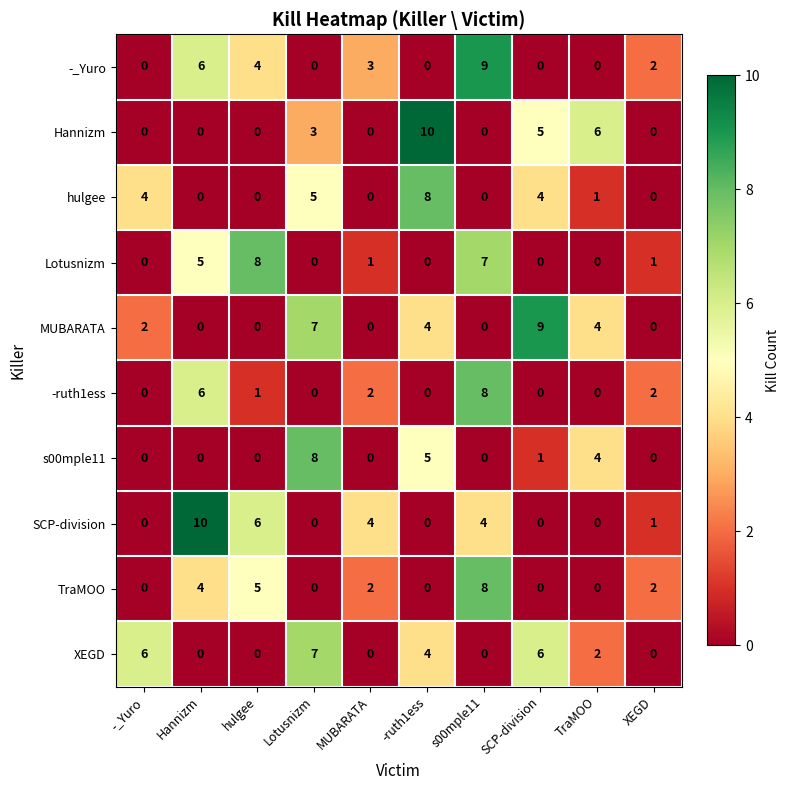

Is the value of TraMOO at MUBARATA greater than the value of Lotusnizm at SCP-division?

Yes